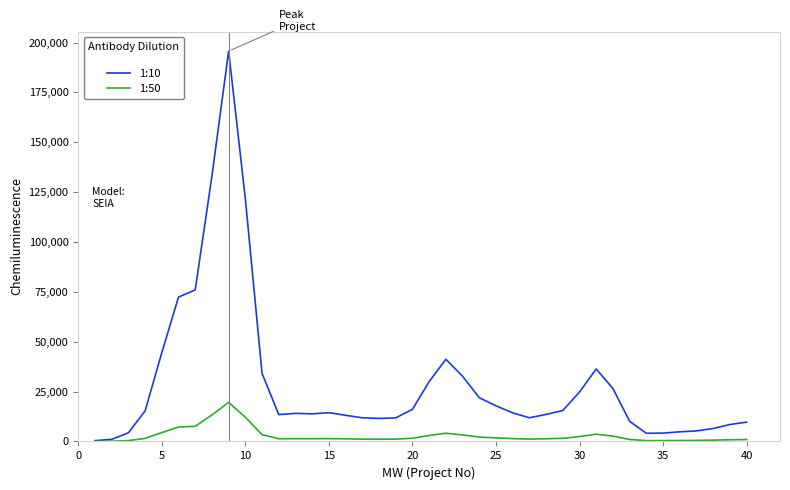

Rank the series by their maximum value, from lowest to highest.

1:50, 1:10